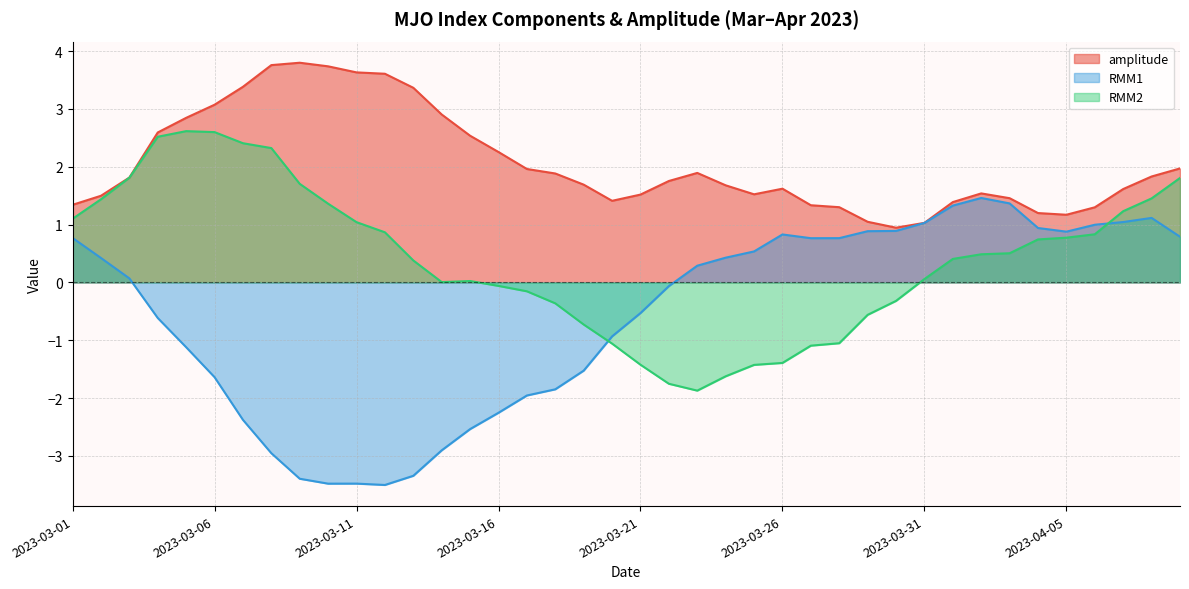

What are all the series names shown in the legend?

amplitude, RMM1, RMM2